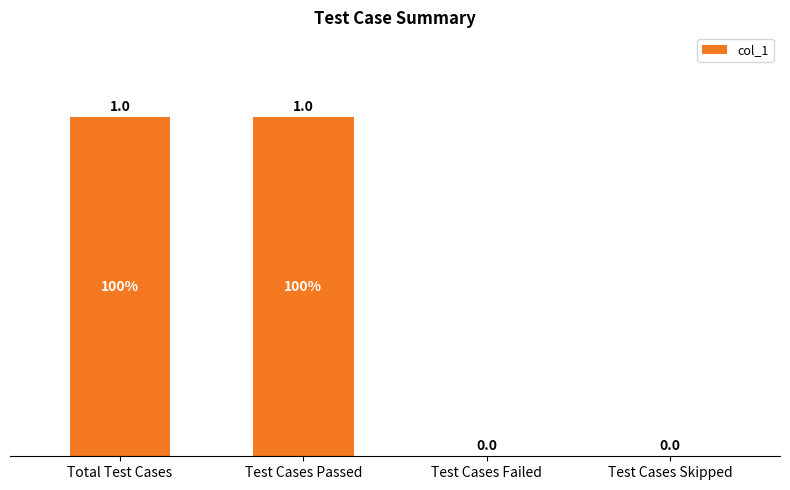

Reading left to right, list all the values displayed in this chart.

1	1	0	0